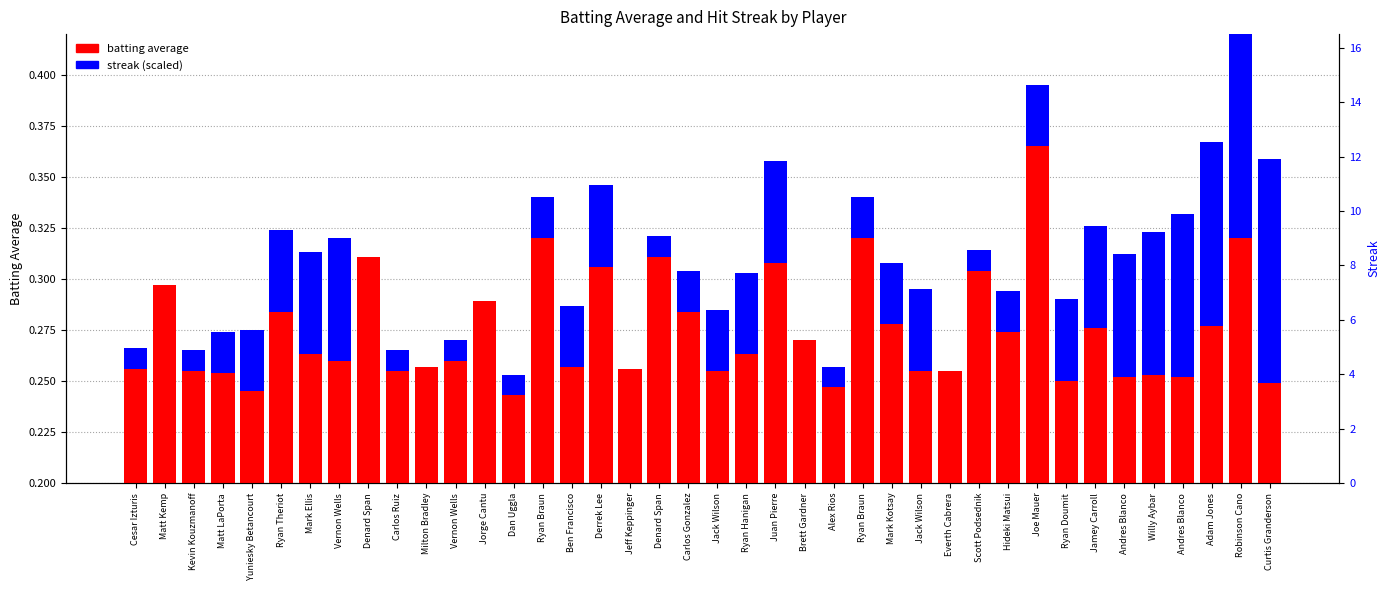

Which has a higher value, Kevin Kouzmanoff or Vernon Wells?

Vernon Wells